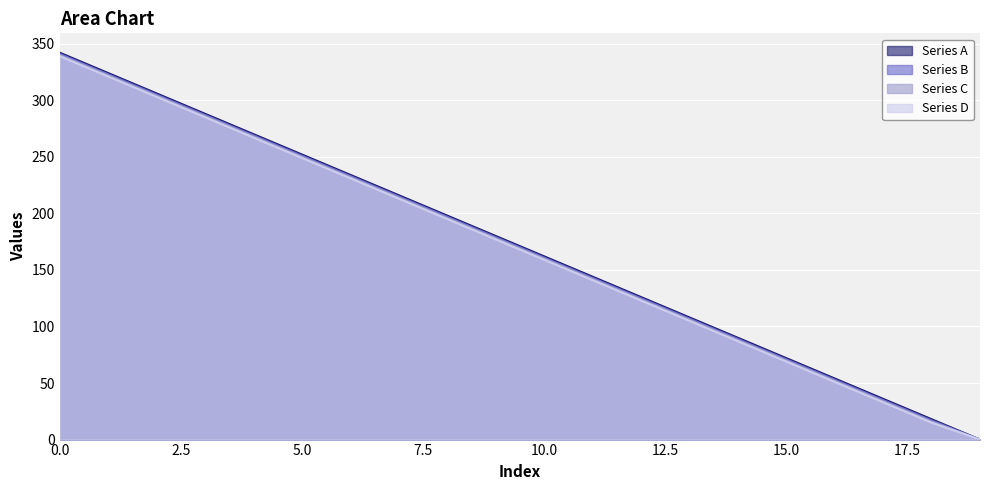

Reading right to left, transcribe all the data shown in this chart.

Series A: 19=0	18=18	17=36	16=54	15=72	14=90	13=108	12=126	11=144	10=162	9=180	8=198	7=216	6=234	5=252	4=270	3=288	2=306	1=324	0=342
Series B: 19=0	18=17	17=35	16=53	15=71	14=89	13=107	12=125	11=143	10=161	9=179	8=197	7=215	6=233	5=251	4=269	3=287	2=305	1=323	0=341
Series C: 19=0	18=16	17=34	16=52	15=70	14=88	13=106	12=124	11=142	10=160	9=178	8=196	7=214	6=232	5=250	4=268	3=286	2=304	1=322	0=340
Series D: 19=0	18=15	17=33	16=51	15=69	14=87	13=105	12=123	11=141	10=159	9=177	8=195	7=213	6=231	5=249	4=267	3=285	2=303	1=321	0=339